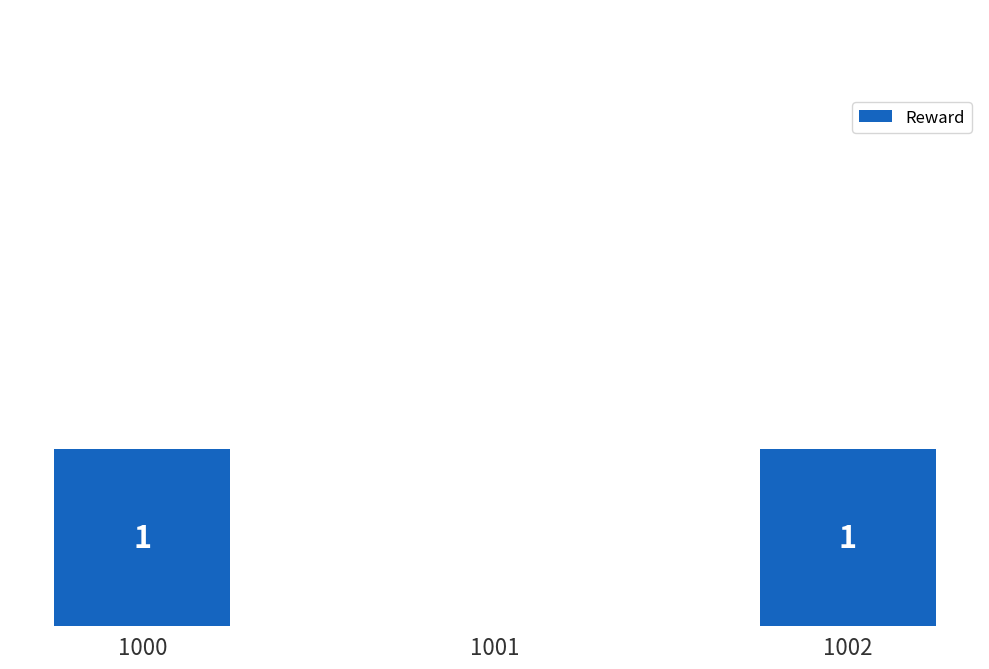

Which has a higher value, 1000 or 1001?

1000